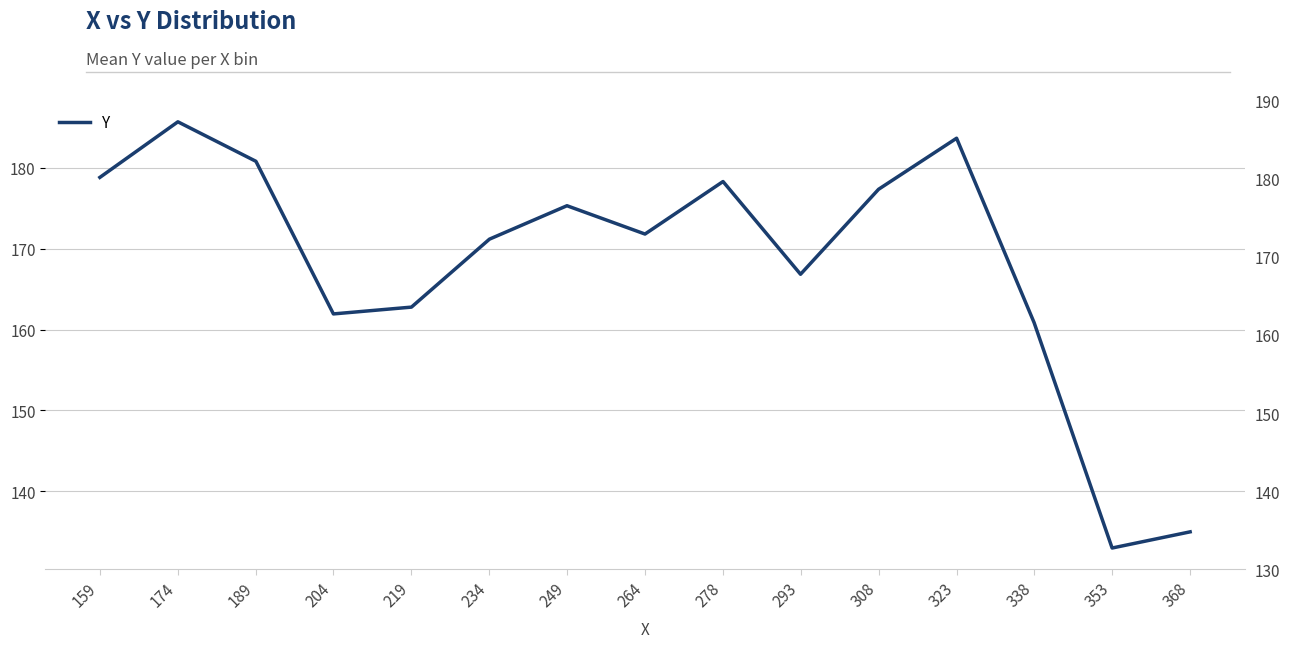

How many lines are shown in the chart?

1